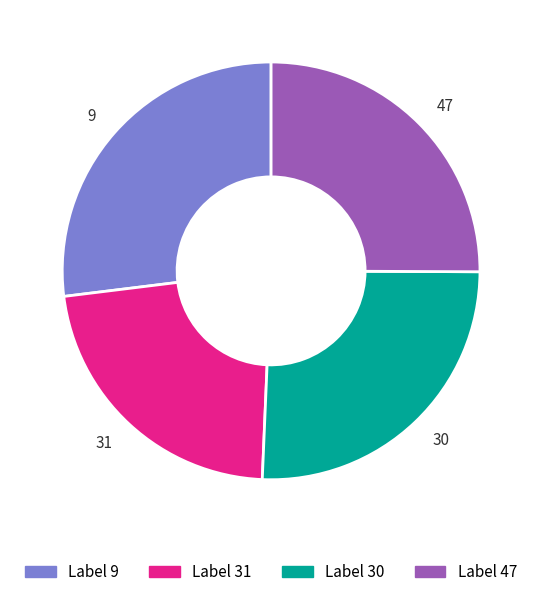

What is the ratio of the value at 30 to the value at 9?

1.0